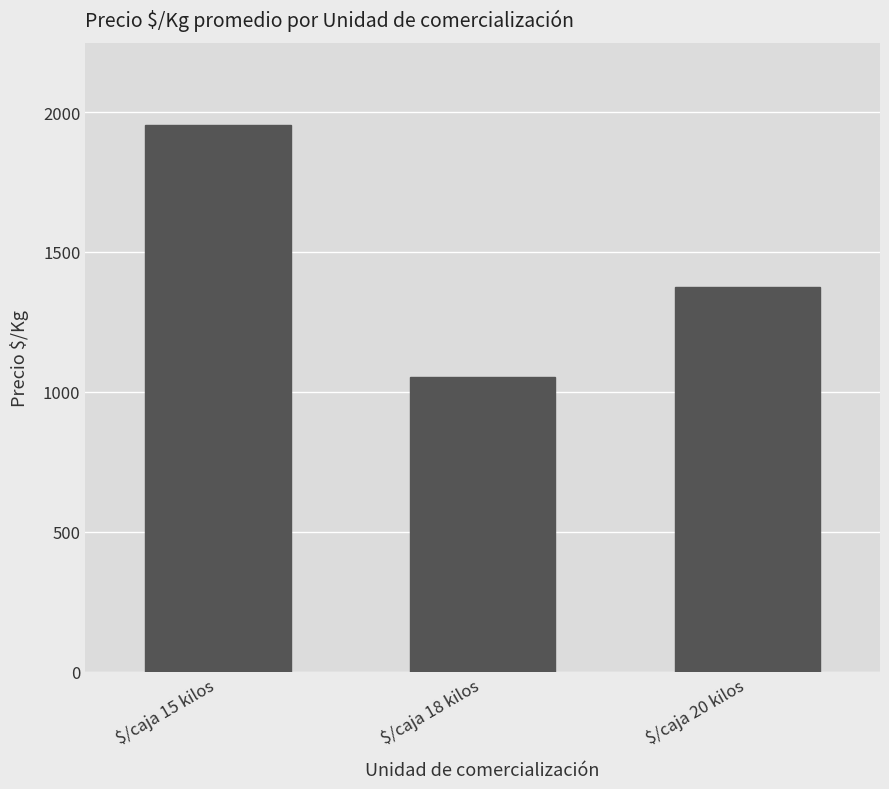

Does the chart contain stacked bars?

No